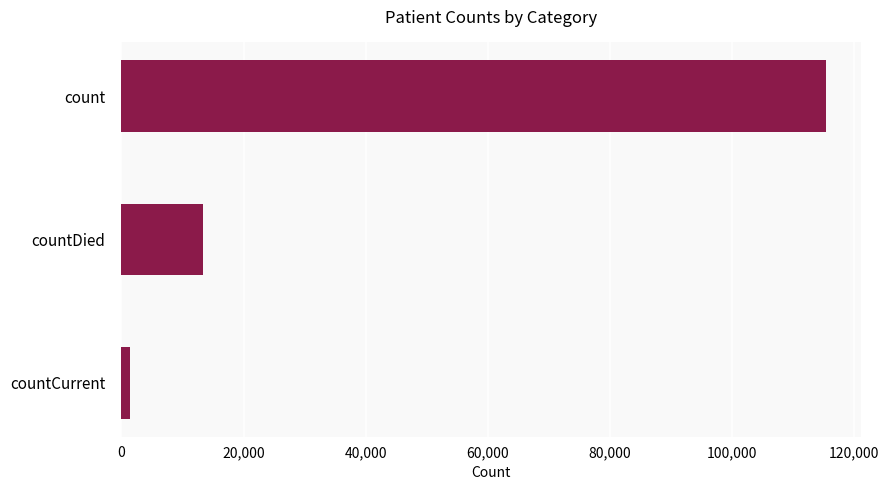

What is the difference between the maximum and minimum values?

113996